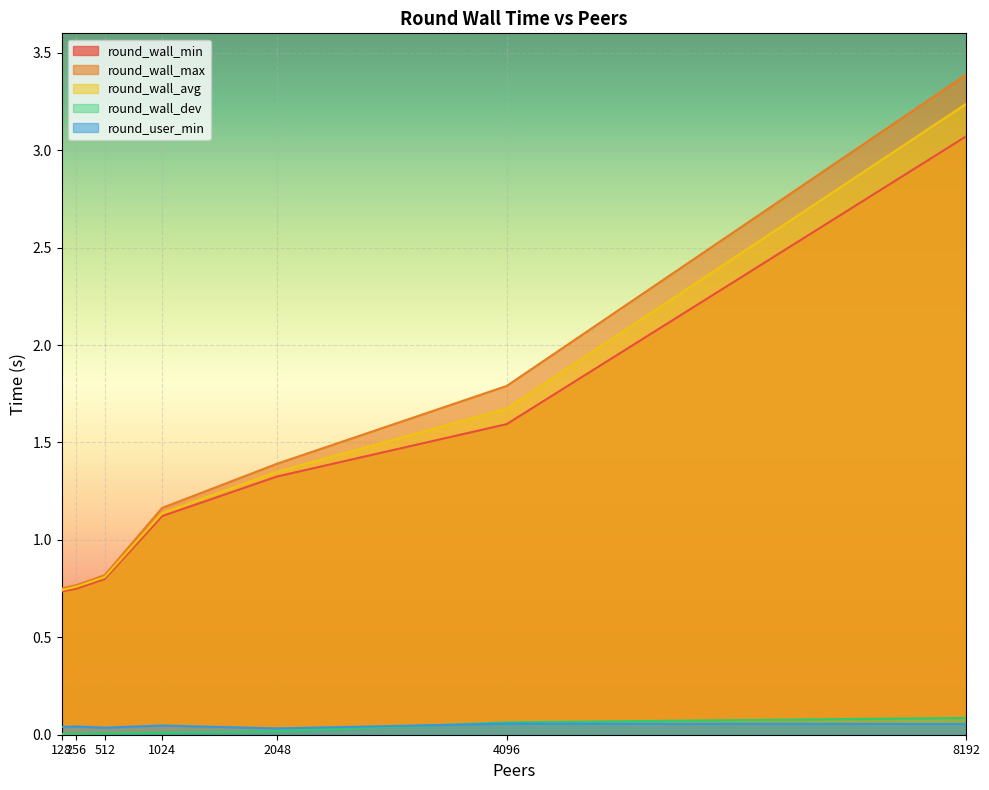

What is the difference between the round_wall_avg values at 128 and 4096?

0.9